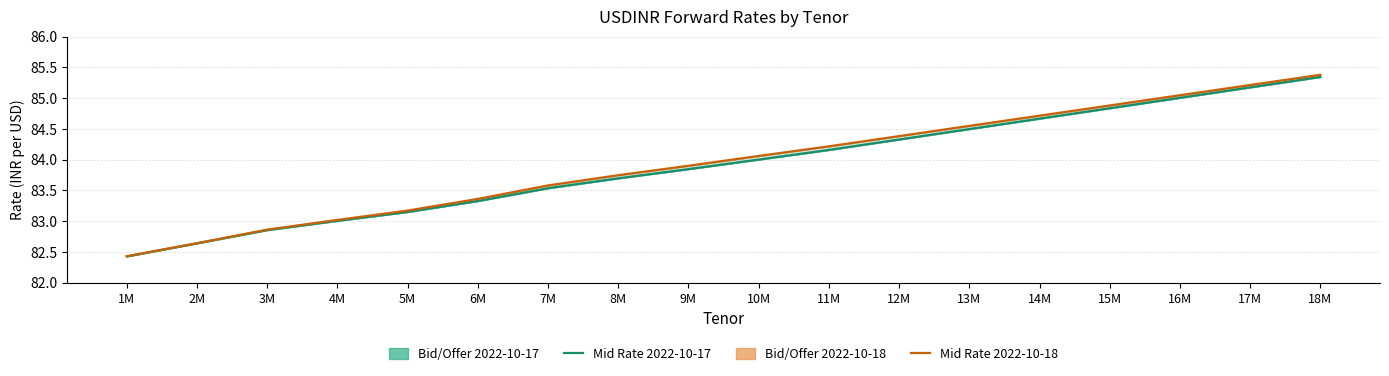

Which label corresponds to the largest value in the chart?

18M